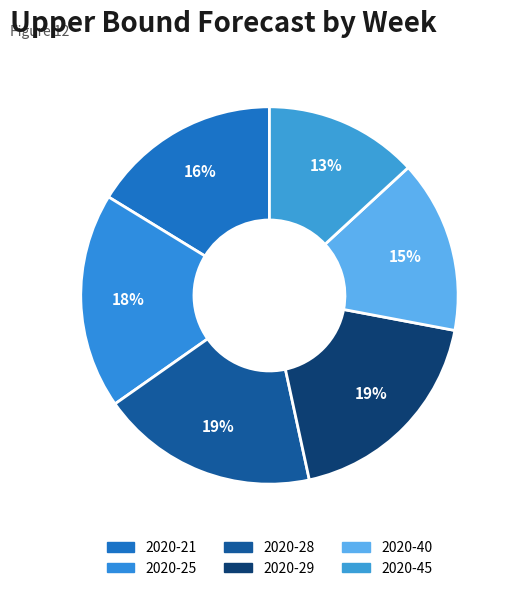

How many segments does this pie chart have?

6